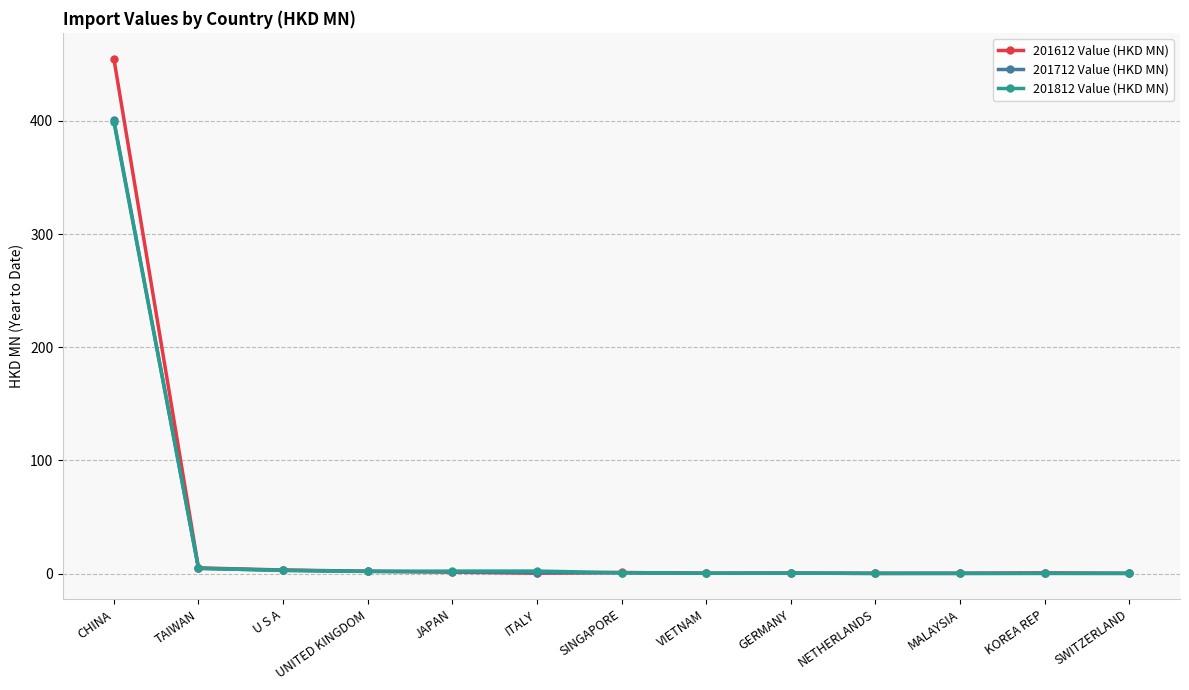

True or false: 201812 Value (HKD MN) has more than 0 interior local peaks.

True